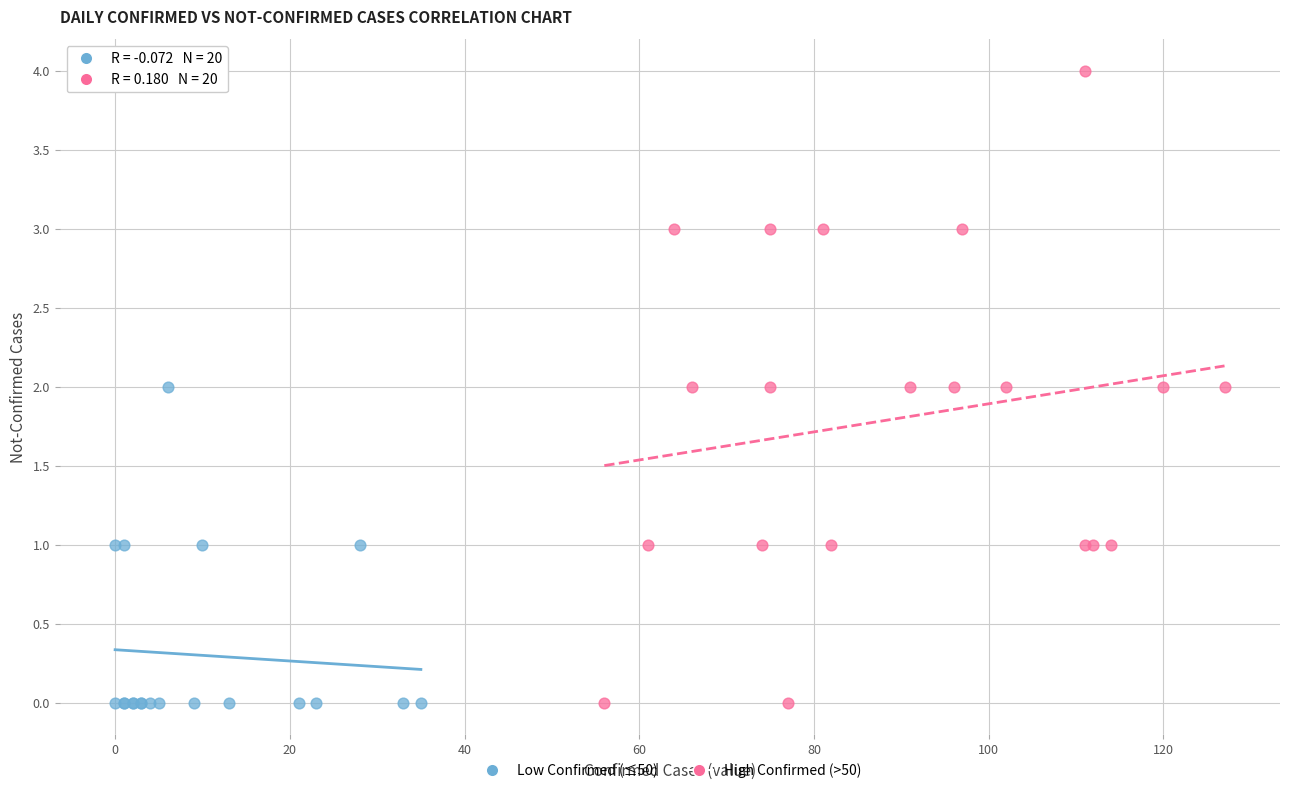

Which series has the widest spread of Y values?

High Confirmed (>50)